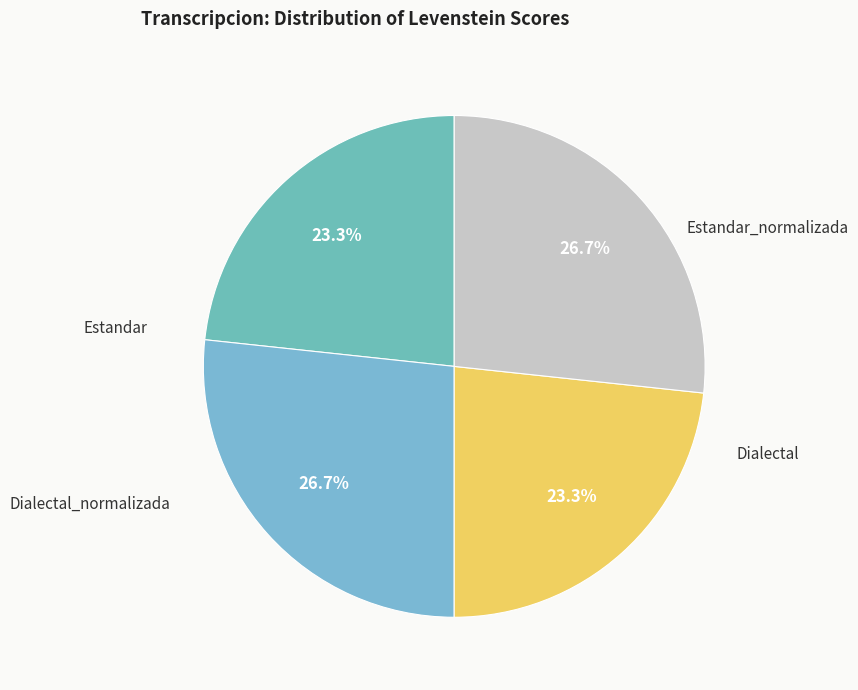

To the nearest percent, what is the average slice percentage?

25%